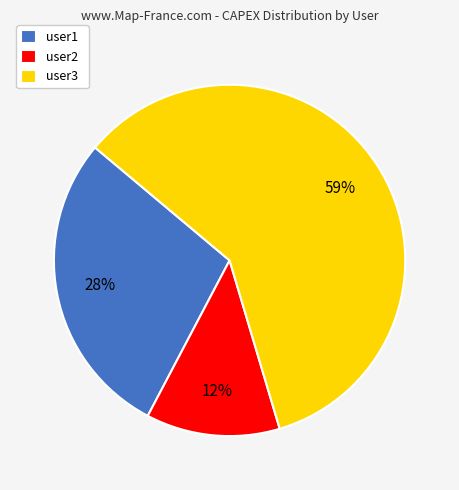

To the nearest percent, what percentage of the pie is user2?

12%